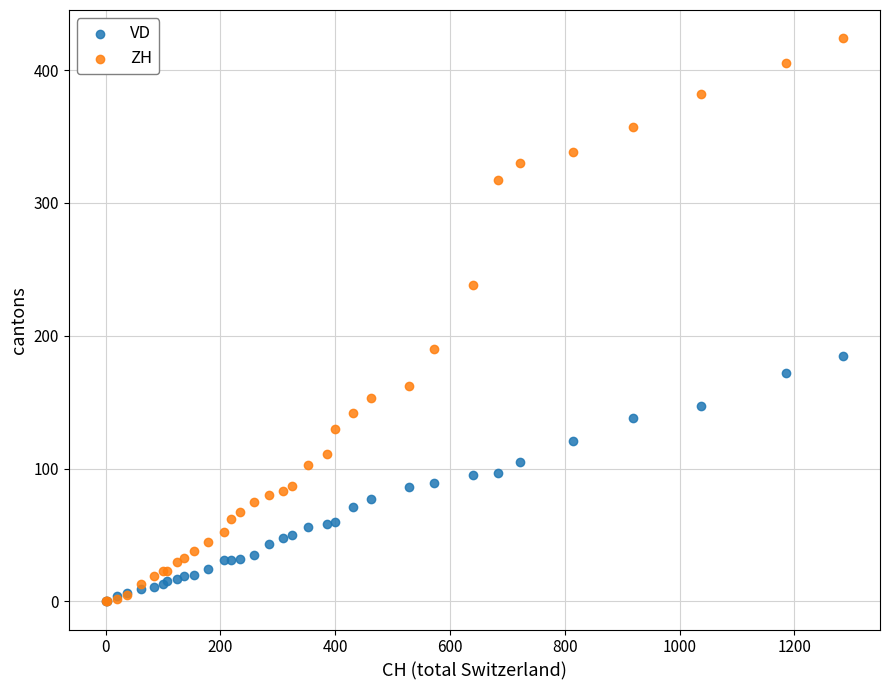

Which series contains the highest Y value?

ZH